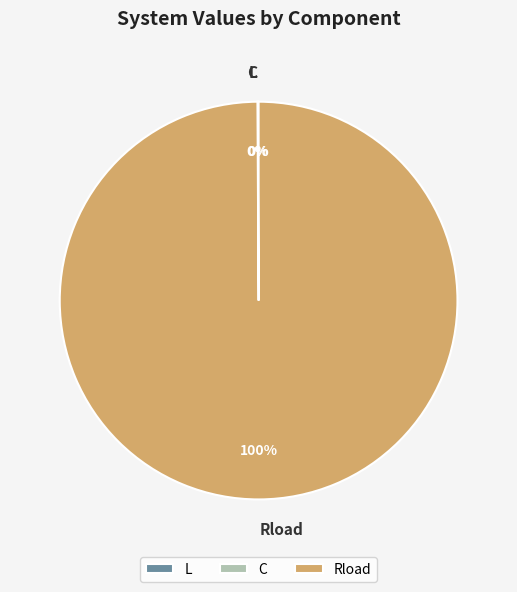

To the nearest percent, what portion does Rload represent?

100%